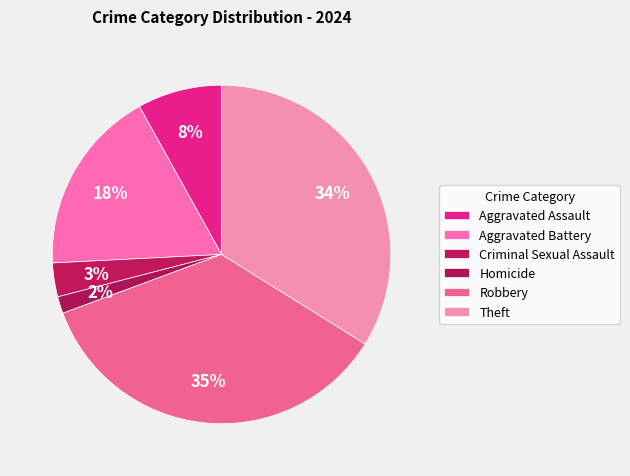

How many slices are in this pie chart?

6